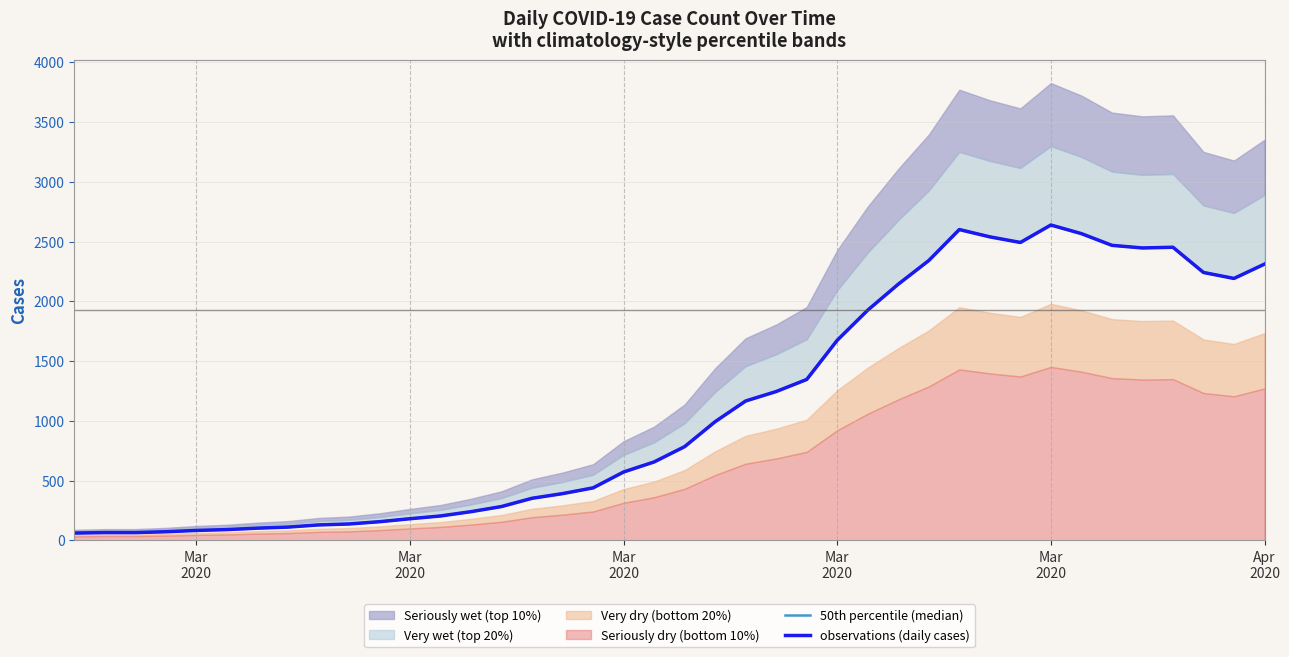

Does the chart have visible grid lines?

Yes